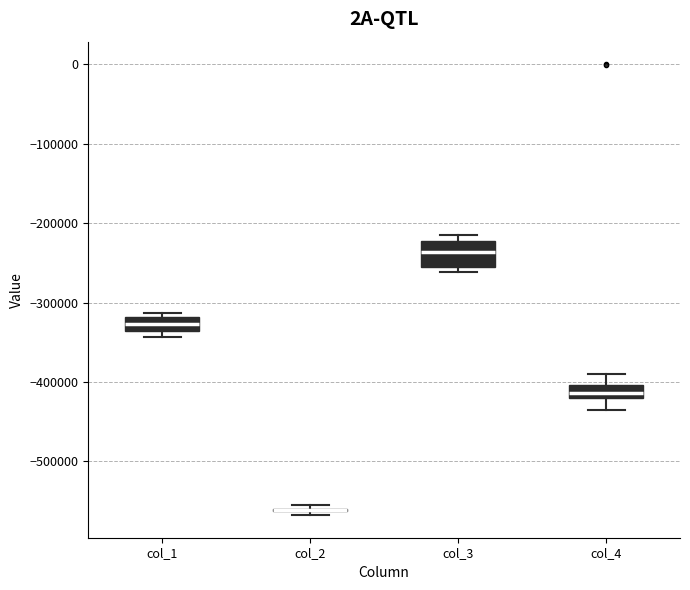

Reading left to right, transcribe this box plot: for each box, give where its median line is, the range the box spans, and where its two whiskers end, as read against the y-axis. The values are not printed on the chart, so give them approximately, as read against the axis.

col_1: median -330000, box -340000 to -320000, whiskers -340000 (just below the box's lower edge) to -310000
col_2: box collapsed to a line at -560000, whiskers -570000 to -550000
col_3: median -240000, box -250000 to -220000, whiskers -260000 to -210000
col_4: median -410000, box -420000 to -400000, whiskers -440000 to -390000